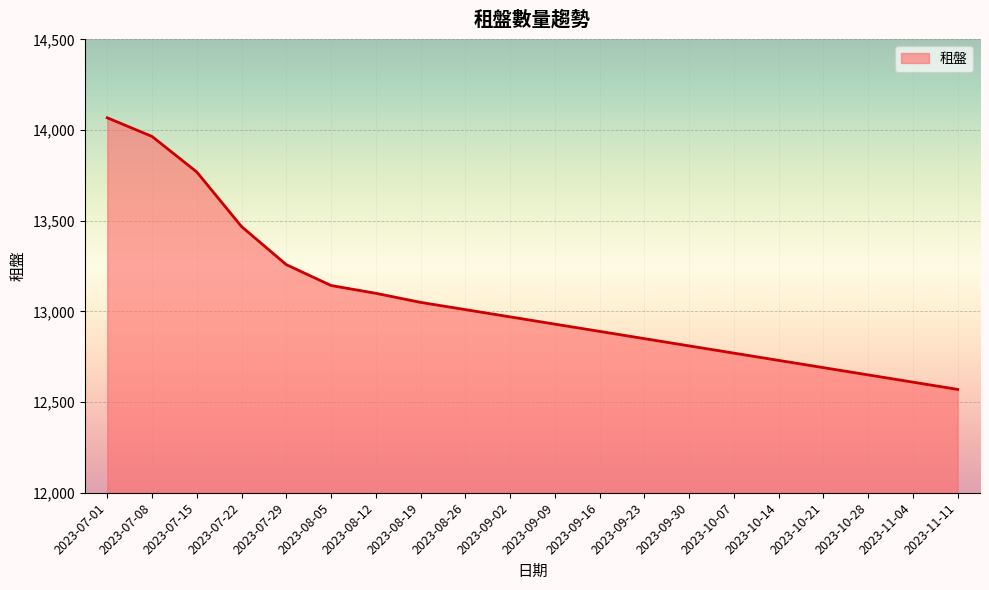

Which has a higher value, 2023-09-30 or 2023-07-08?

2023-07-08